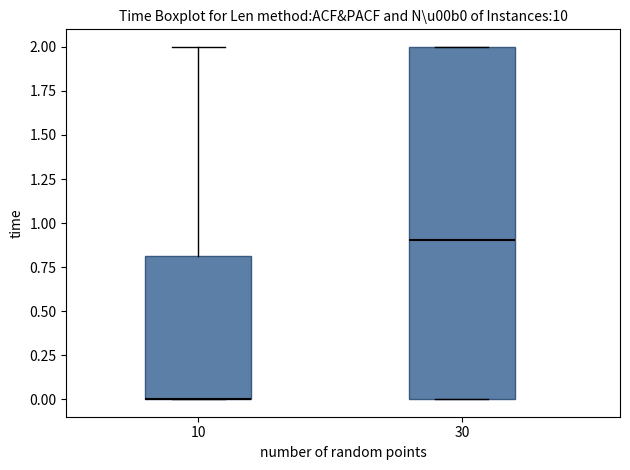

Reading left to right, transcribe this box plot: for each box, give where its median line is, the range the box spans, and where its two whiskers end, as read against the y-axis. The values are not printed on the chart, so give them approximately, as read against the axis.

10: median 0.0 (drawn on the box's lower edge), box 0.0 to 0.8, whiskers 0.0 to 2.0
30: median 0.9, box 0.0 to 2.0, whiskers 0.0 to 2.0